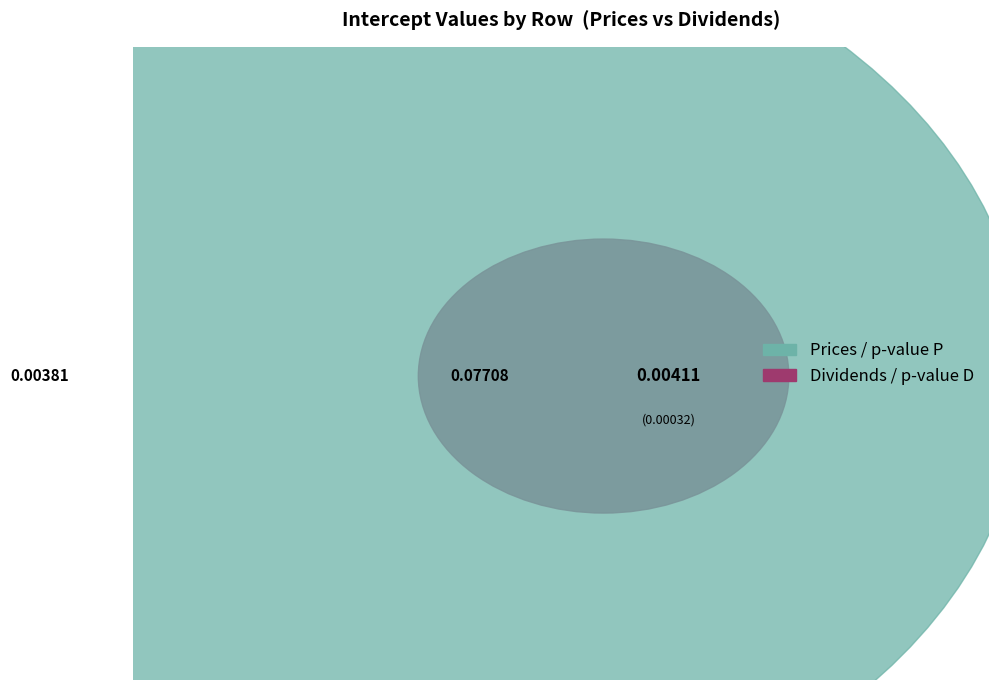

To the nearest percent, what is the difference between the largest and smallest slice percentages?

90%